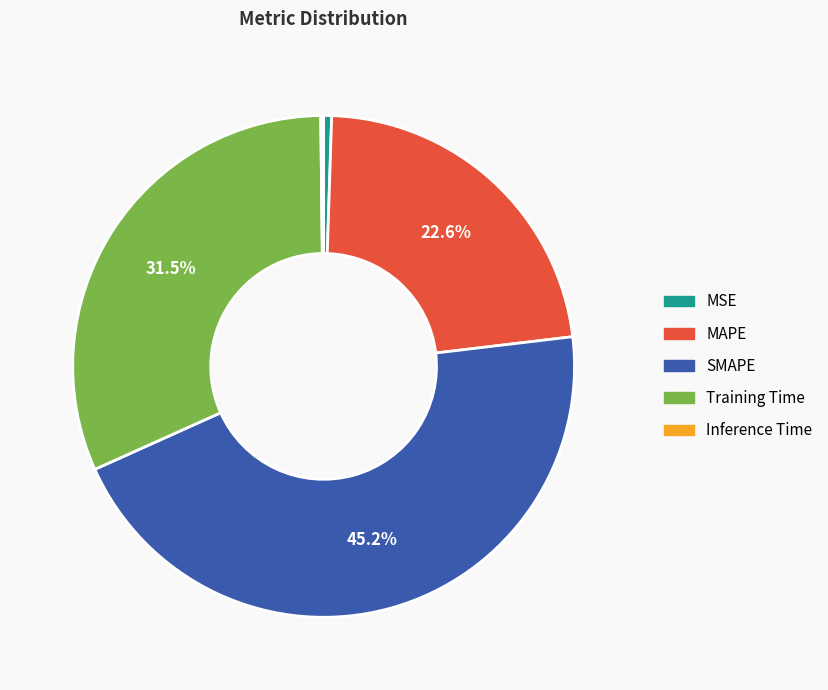

Which slice is the largest?

SMAPE